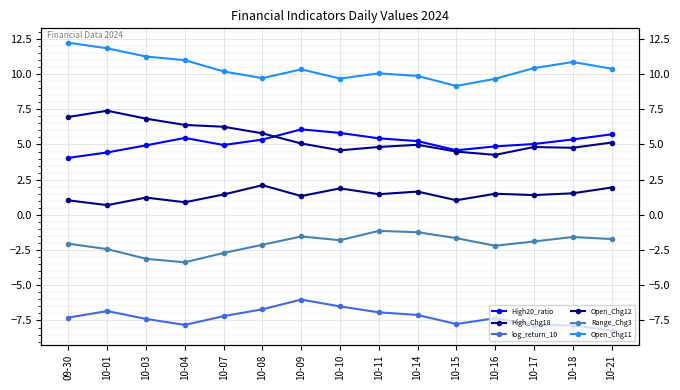

How many values in the log_return_10 series exceed -7?

5